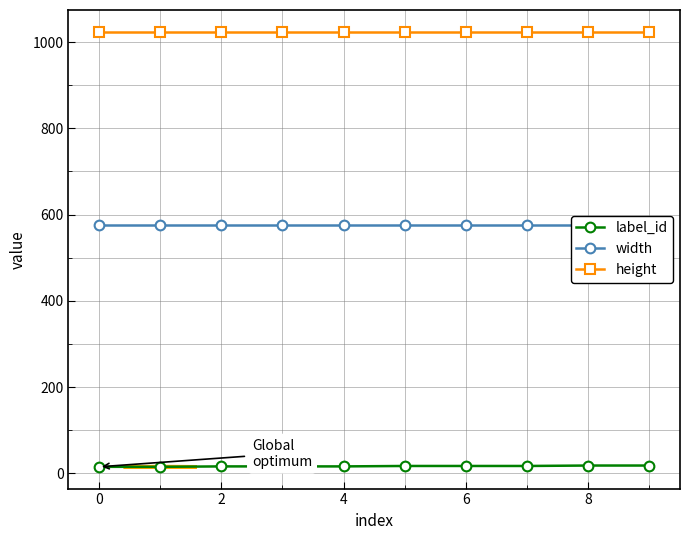

True or false: label_id and height cross at least once.

False